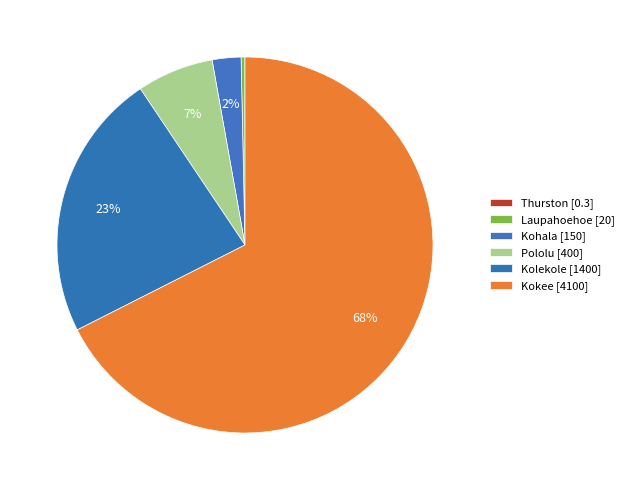

What is the largest slice in the pie chart?

Kokee